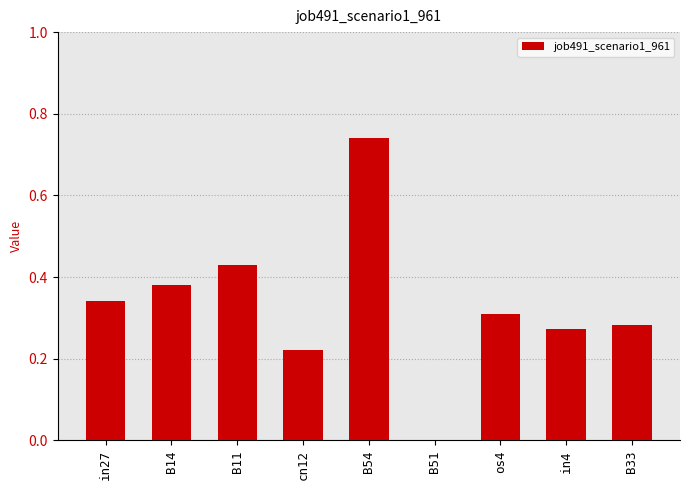

The value at cn12 is 0.1. True or false?

False